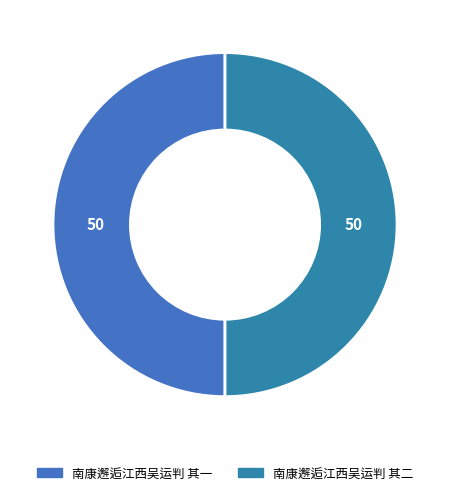

Do 南康邂逅江西吴运判 其二 and 南康邂逅江西吴运判 其一 together represent more than half of the pie?

Yes